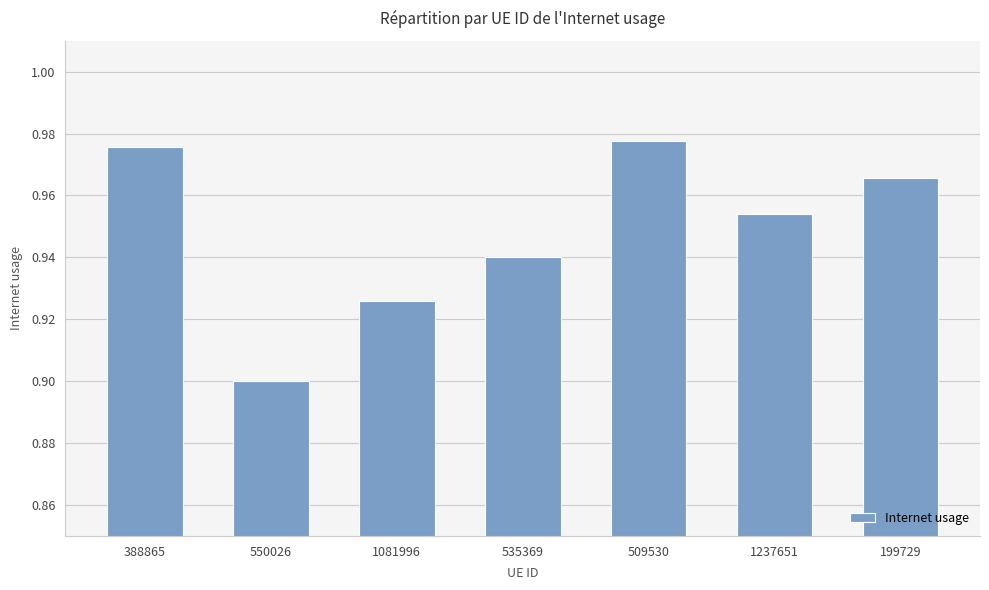

Are the bars horizontal?

No